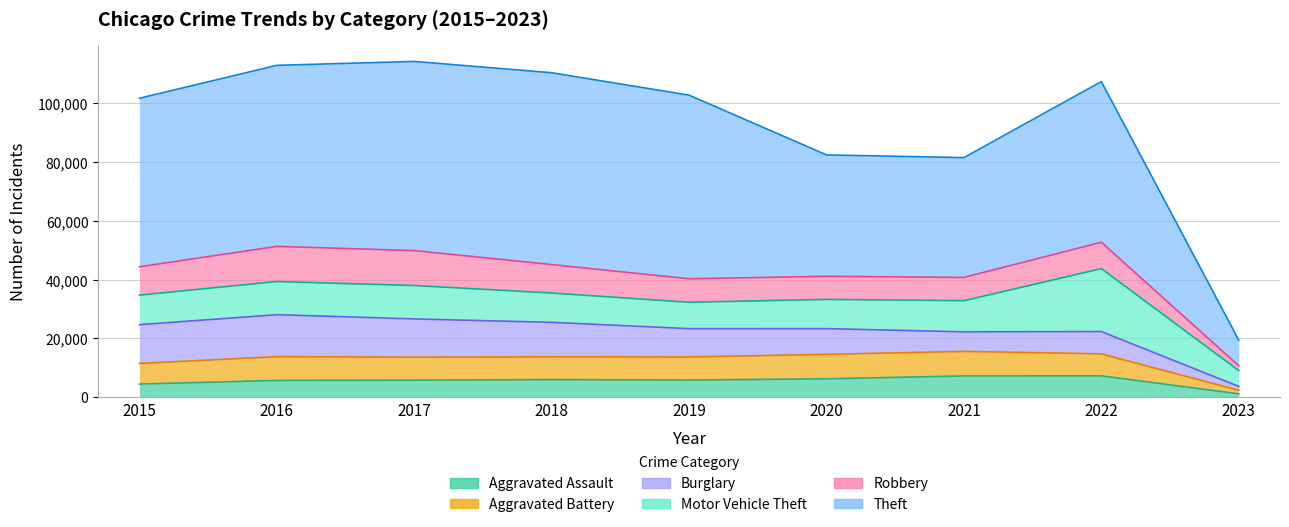

The value of Aggravated Battery at 2022 is 4394. True or false?

False